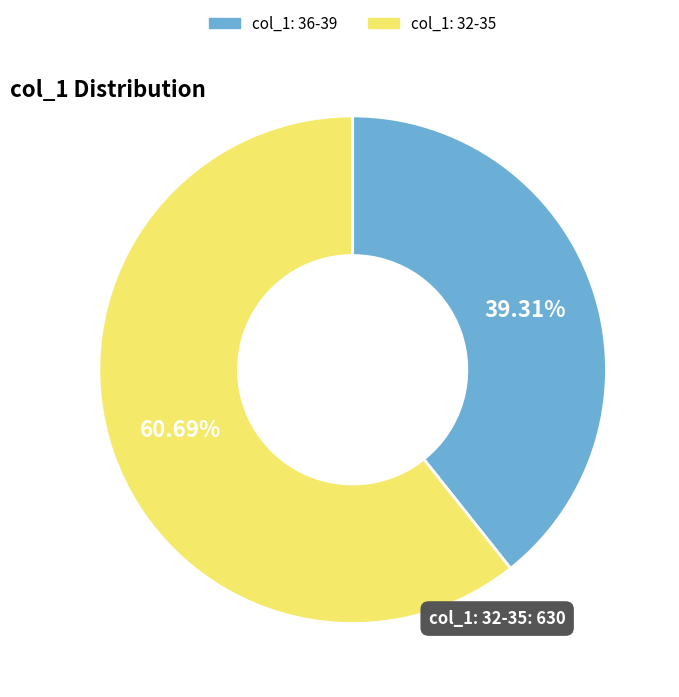

Do col_1: 32-35 and col_1: 36-39 together represent more than half of the pie?

Yes